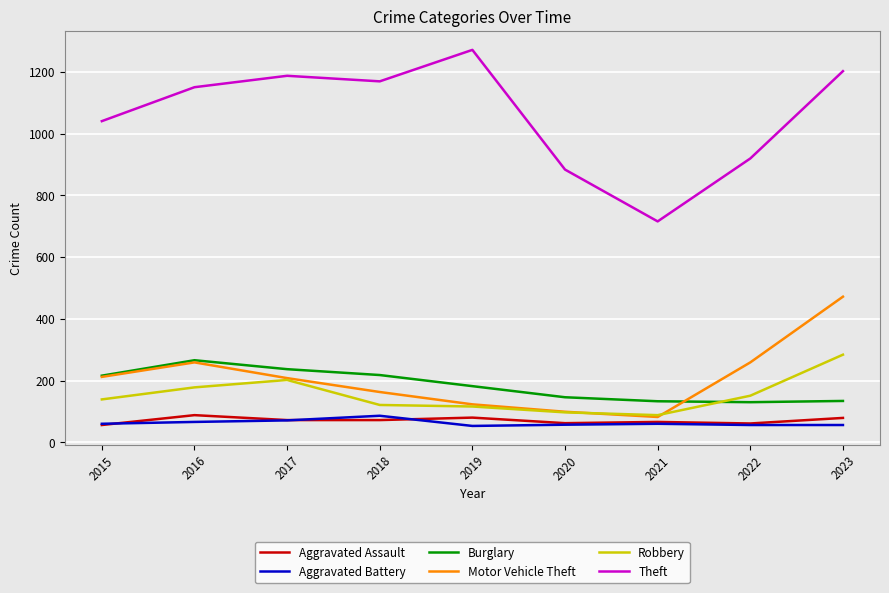

What is the difference between the highest and lowest values at 2016?

1085